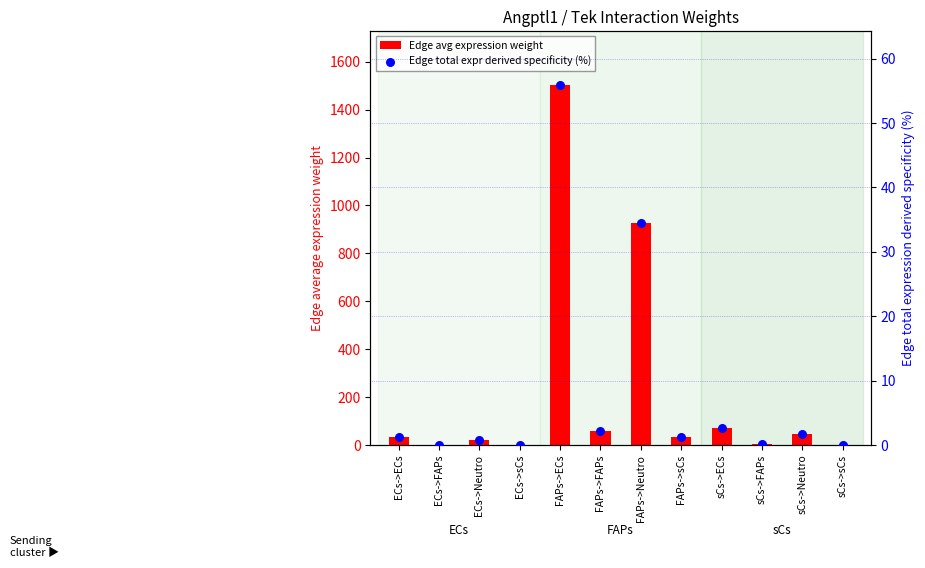

At which category is the sum across all series the highest?

FAPs->ECs